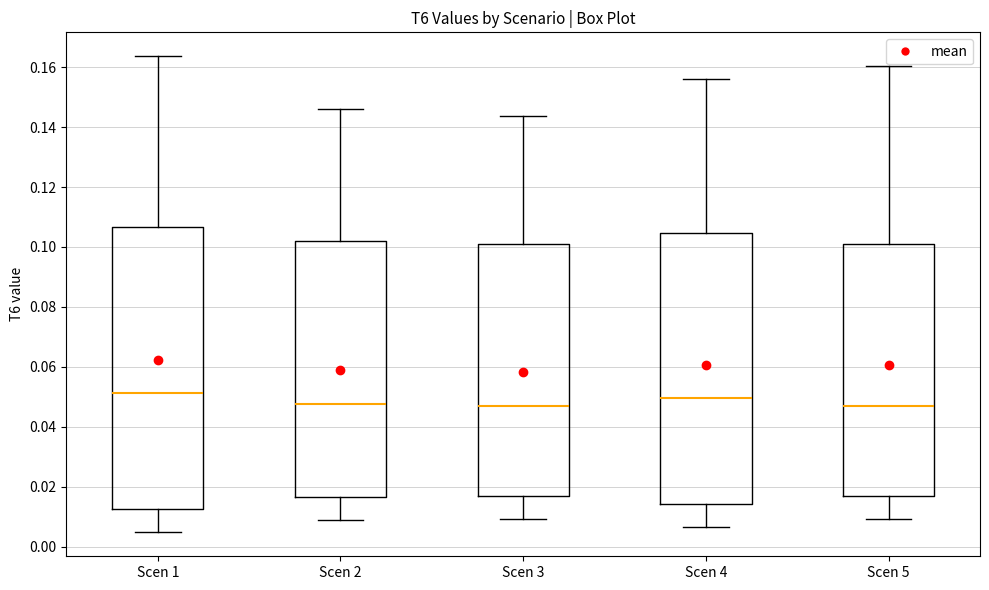

Which box is the tallest, from its lower edge to its upper edge?

Scen 1